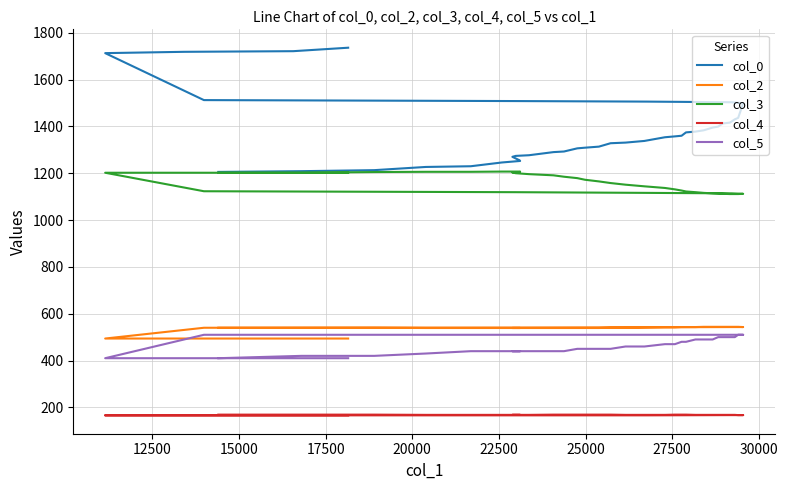

Rank the series by their maximum value, from lowest to highest.

col_4, col_5, col_2, col_3, col_0